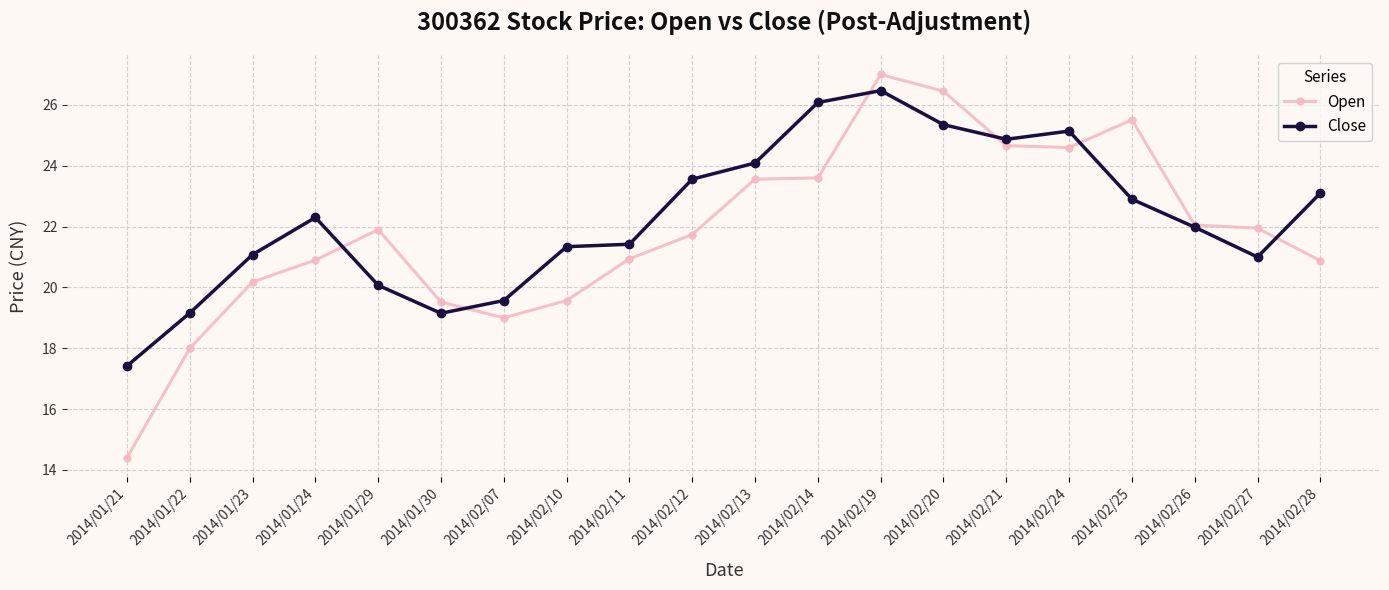

Read the Open value at 2014/01/22.

18.0